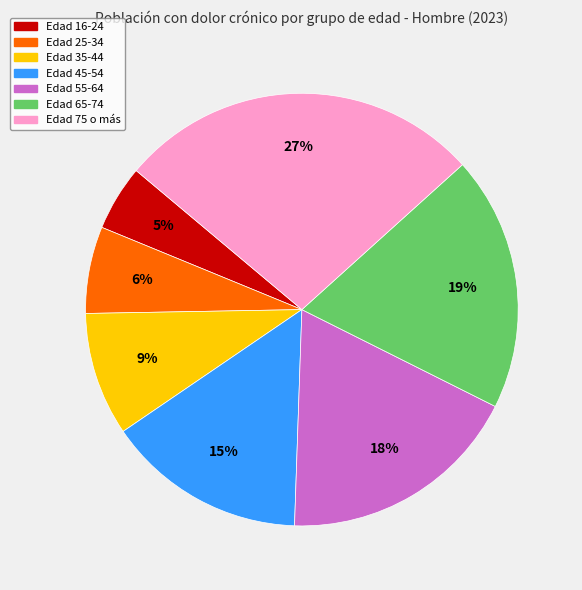

Does any single category account for the majority?

No